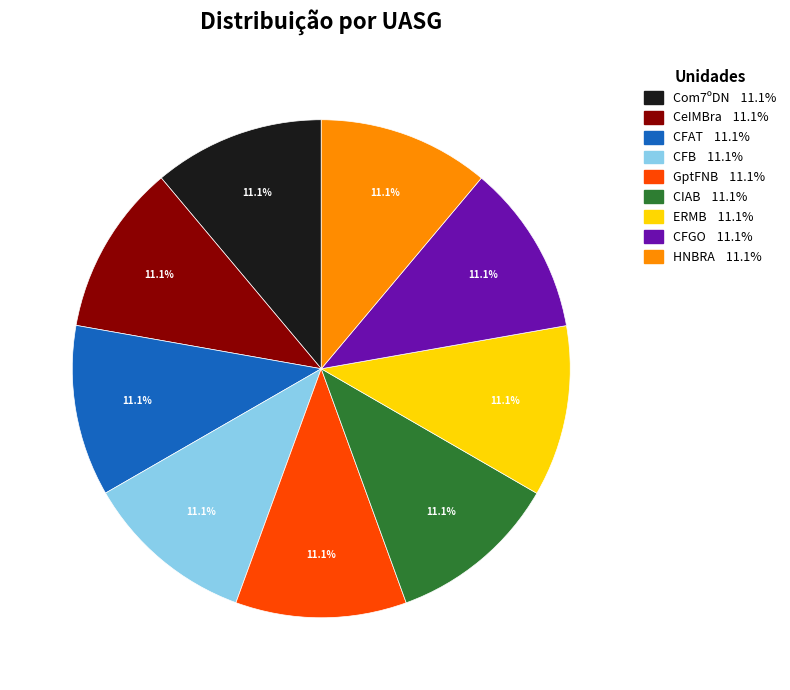

Is ERMB the majority of the pie?

No